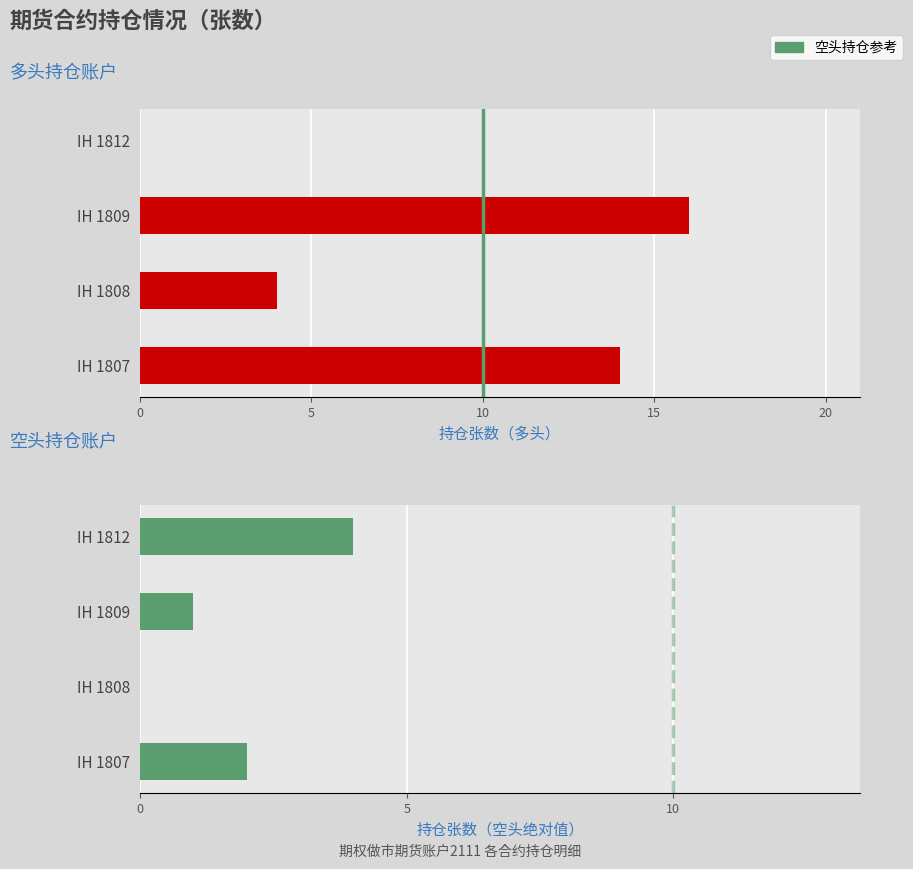

Where is 期货多头 nearest to the value 8?

IH 1808